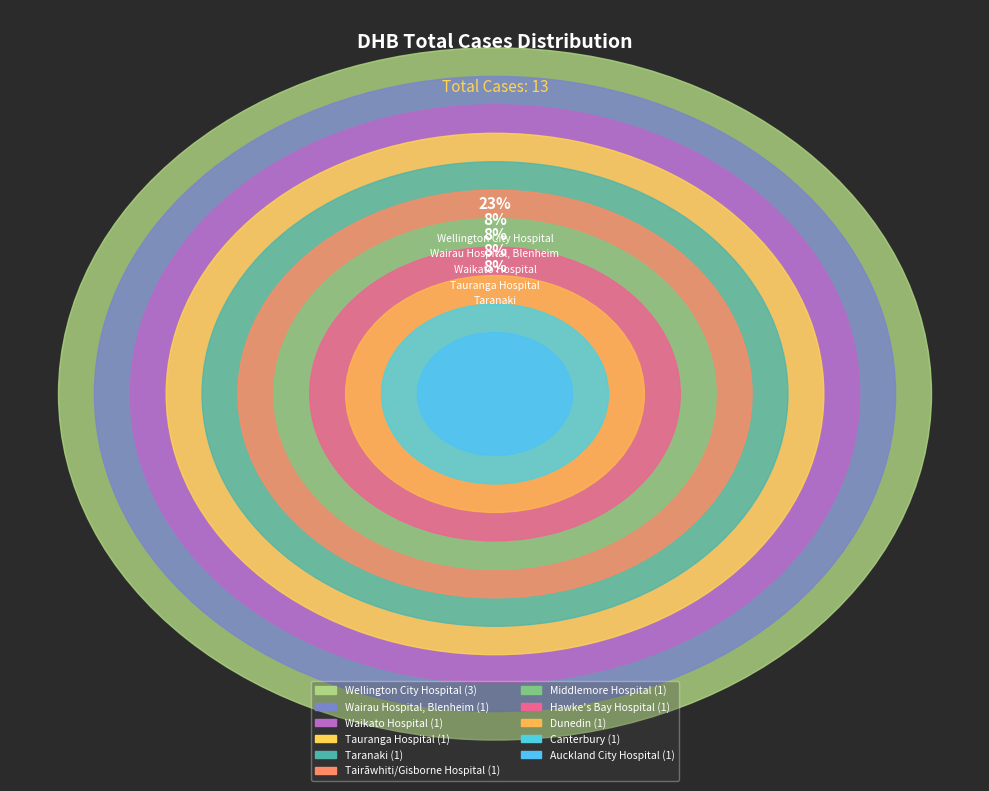

To the nearest percent, what percentage of the pie is Hawke's Bay Hospital?

8%